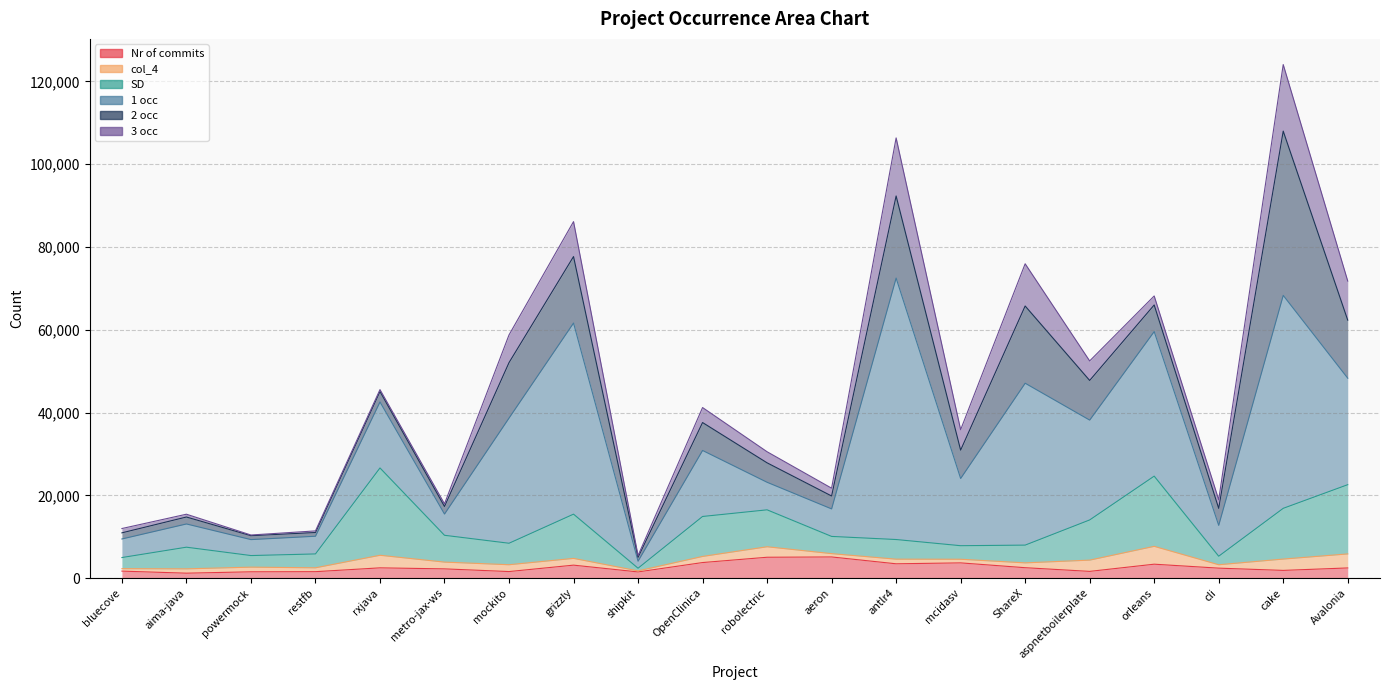

Read the col_4 value at cake.

2737